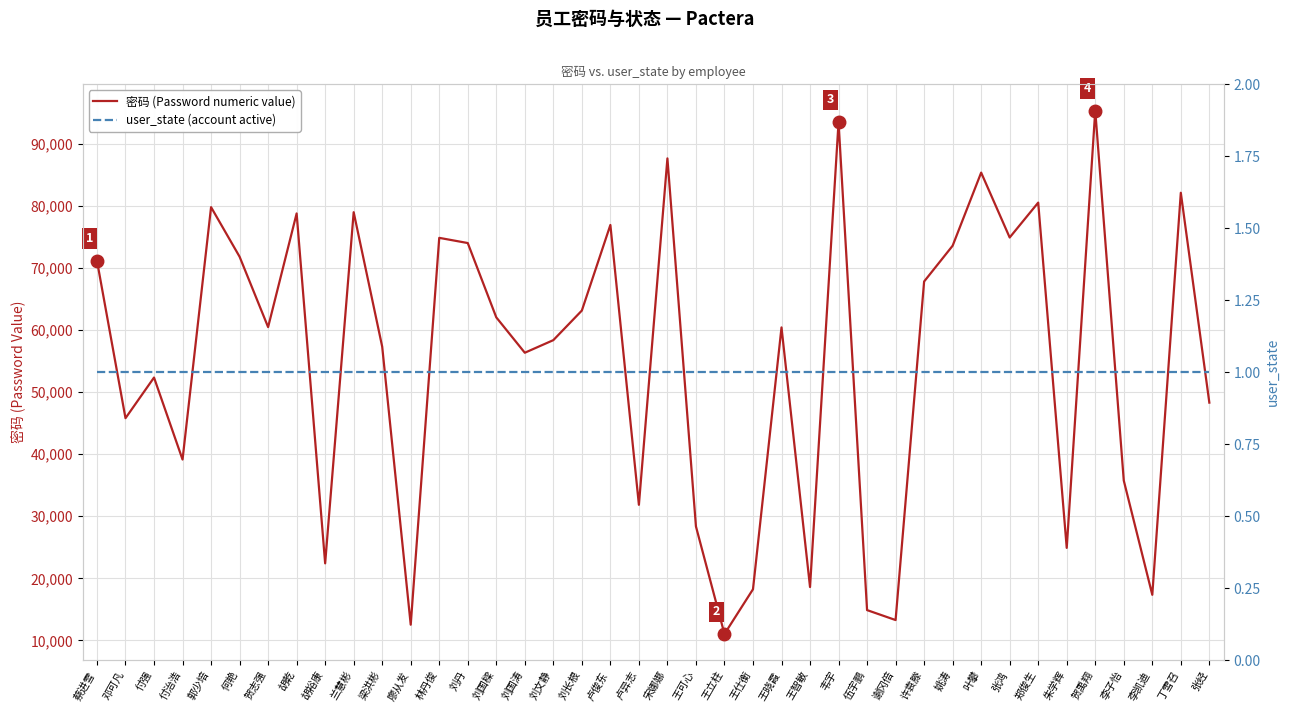

Is it true that user_state equals 1 at 张鸿?

False